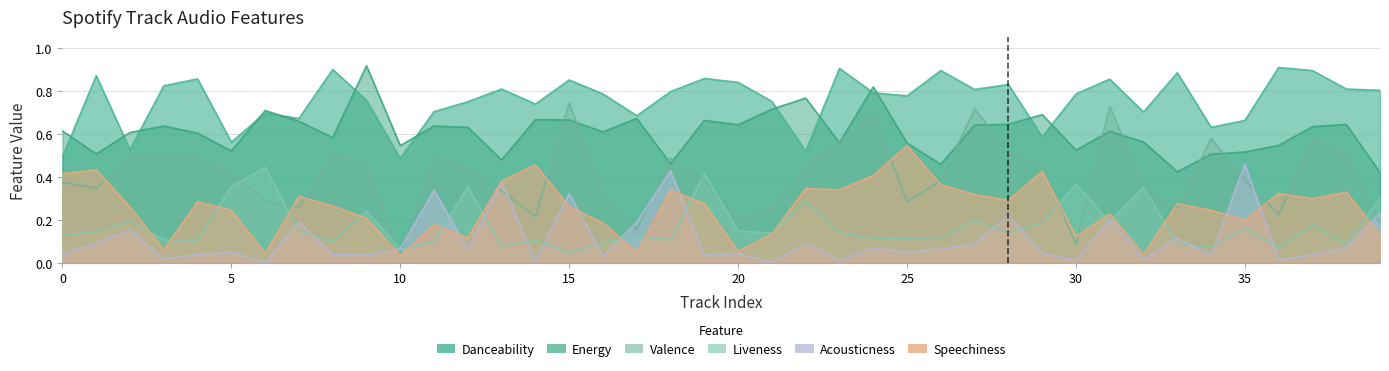

True or false: liveness has more than 2 points higher than both neighbors.

True